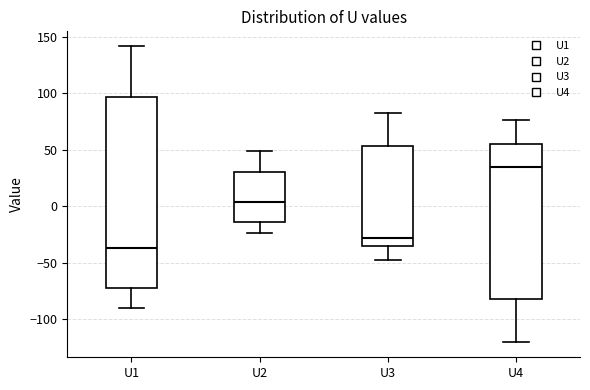

Where does the upper whisker of the box for U3 end on the y-axis? The values are not printed on the chart, so give them approximately, as read against the axis.

85